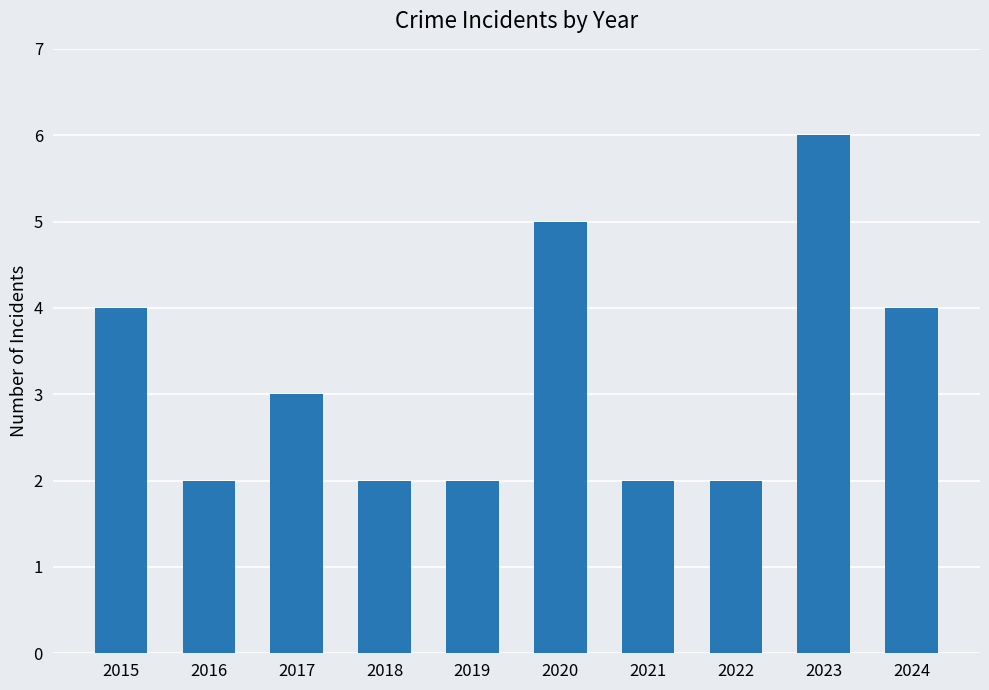

What is the value of the 10th bar from the left?

4